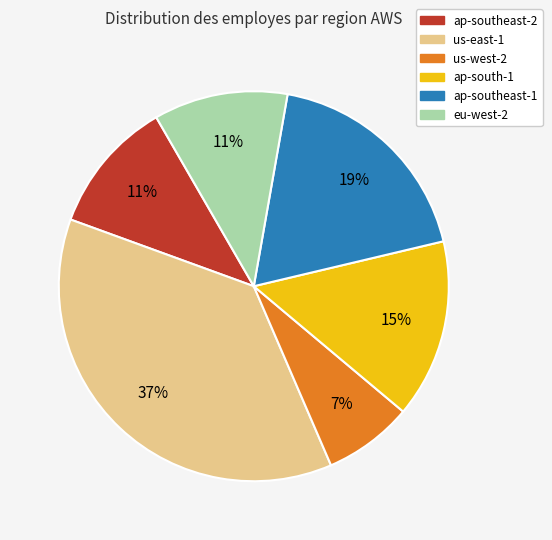

Which category has the biggest portion of the pie?

us-east-1